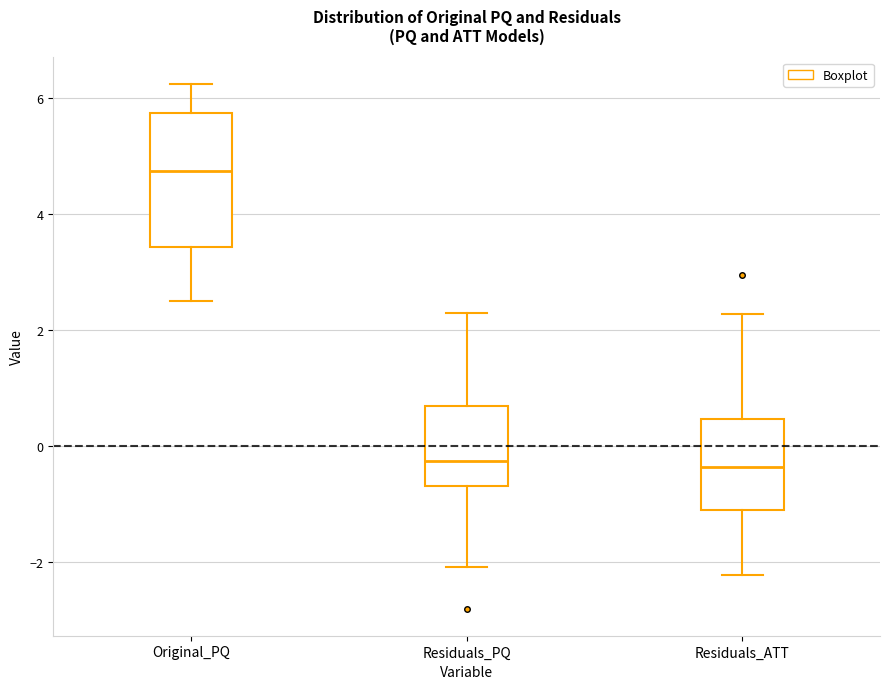

Reading left to right, read every box against the y-axis: the position of its median line, the range the box covers, and the ends of its whiskers. The values are not printed on the chart, so give them approximately, as read against the axis.

Original_PQ: median 4.8, box 3.4 to 5.8, whiskers 2.6 to 6.2
Residuals_PQ: median -0.2, box -0.6 to 0.6, whiskers -2.0 to 2.4
Residuals_ATT: median -0.4, box -1.2 to 0.4, whiskers -2.2 to 2.2